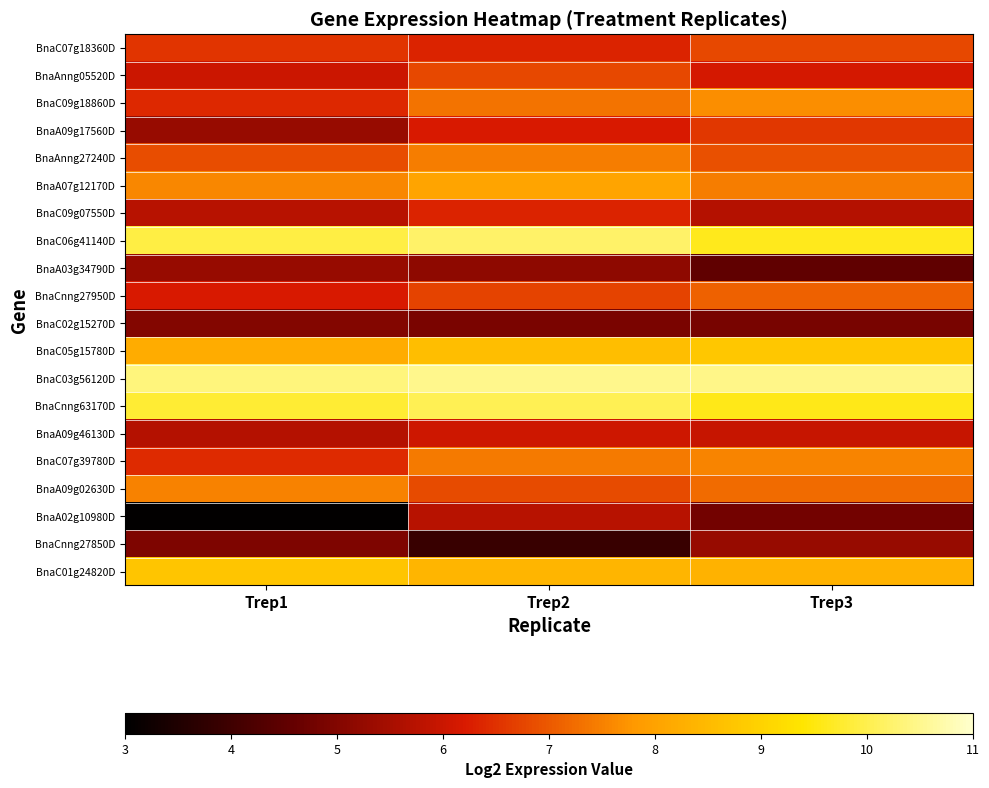

What is the spread (max minus min) of values at Trep2?

6.6